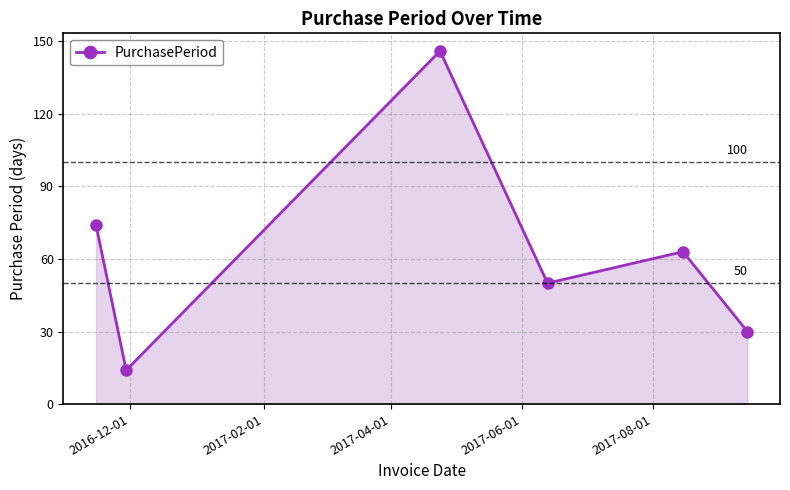

What is the value of the 4th point from the left?

50